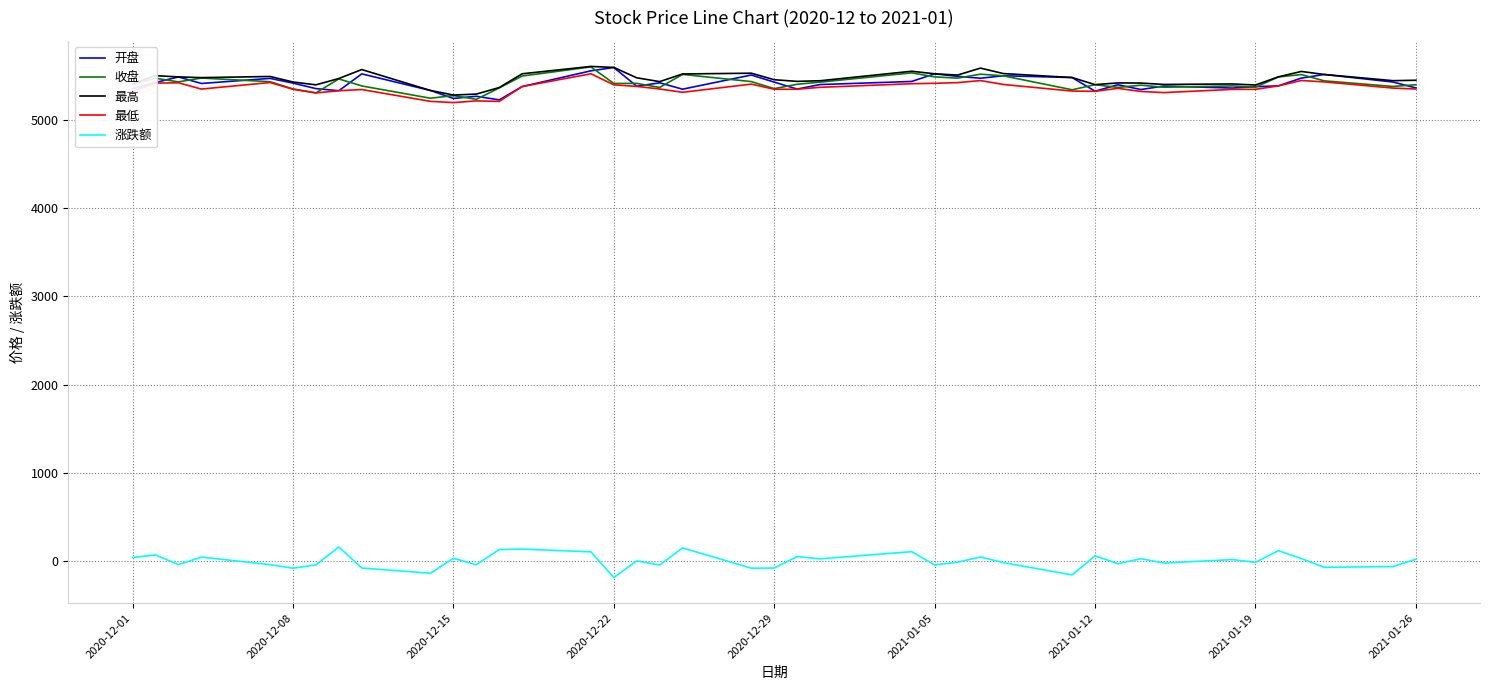

What is the lowest value of the 开盘 series?

5228.9